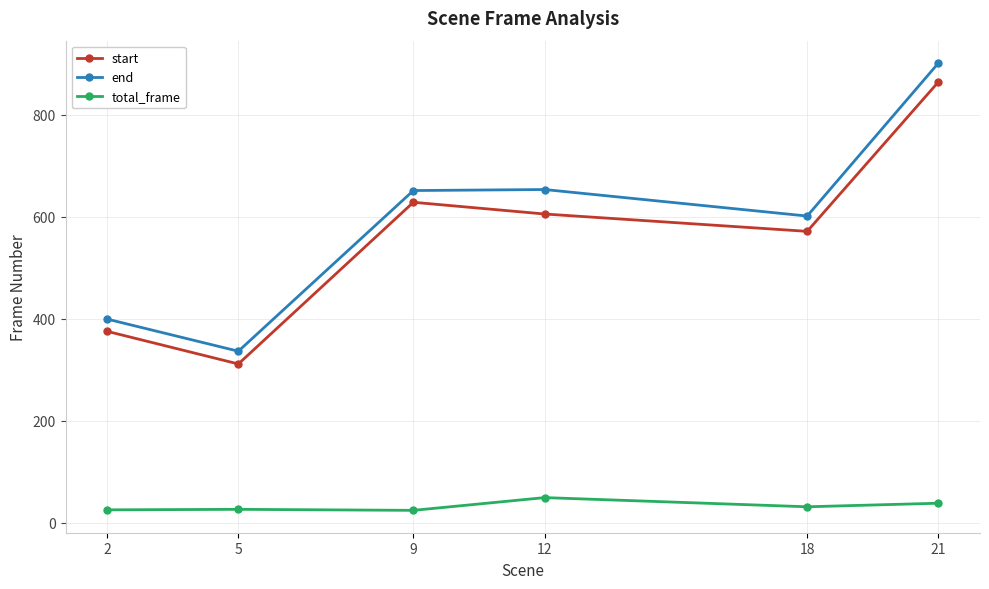

What is the spread (max minus min) of values at 12?

604